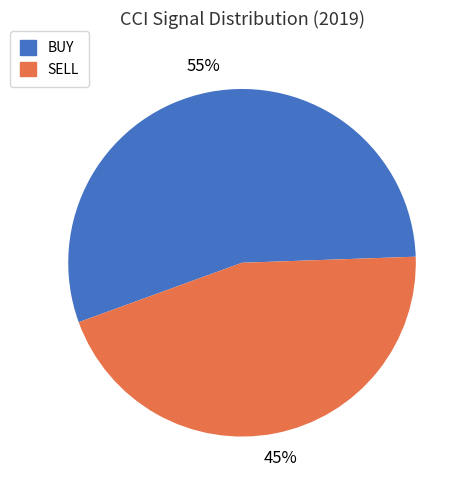

Is the sum of BUY and SELL greater than half?

Yes